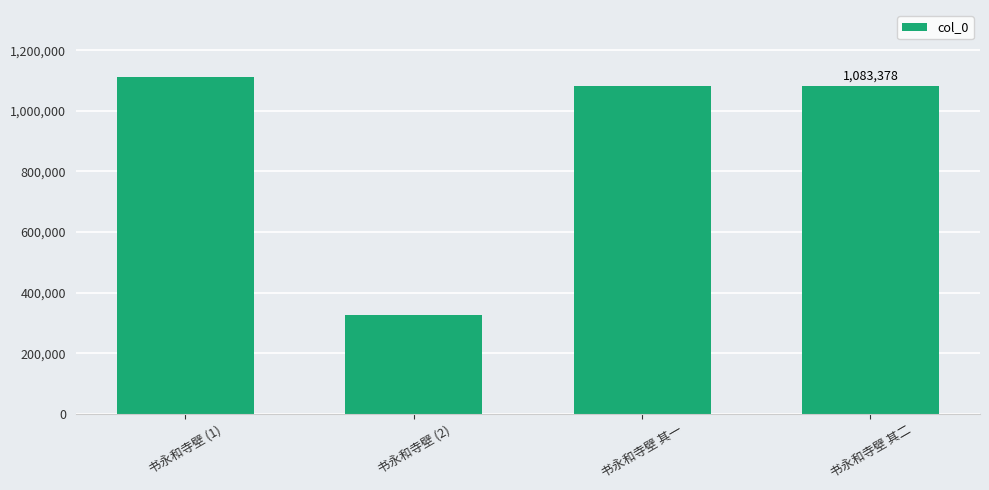

Is it true that the value at 书永和寺壁 其二 is 596172?

False